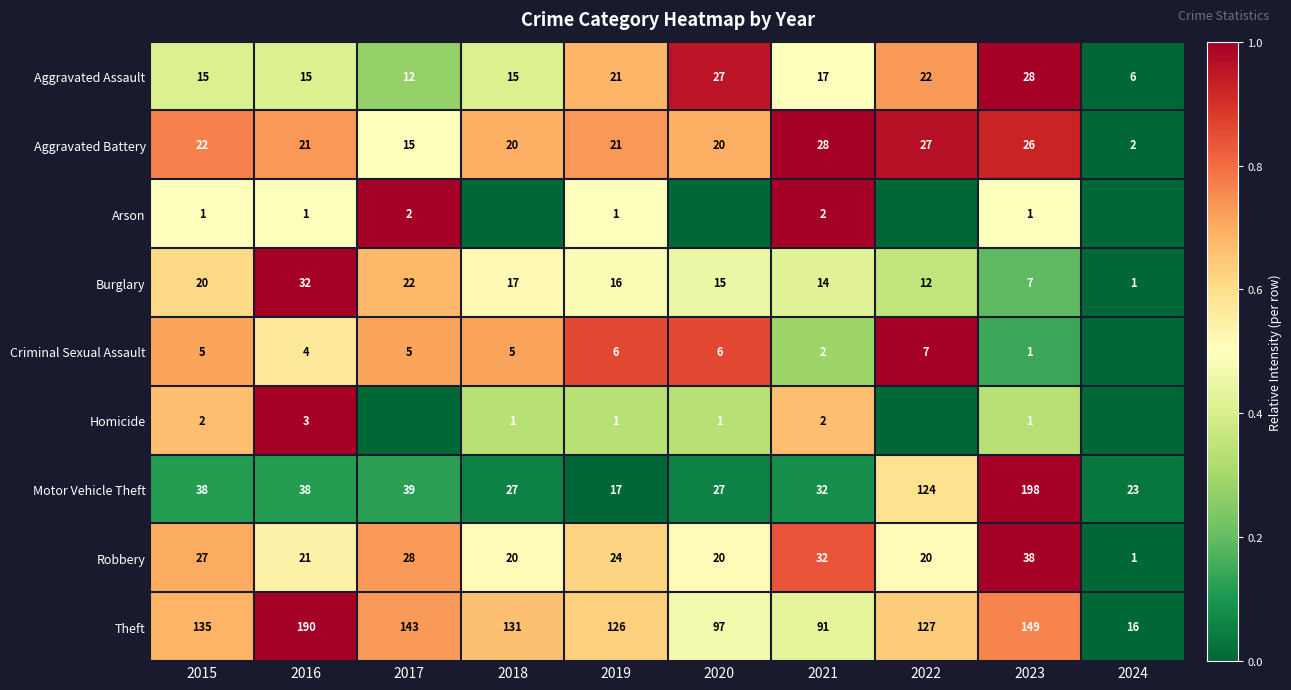

At which label is Theft closest to 103?

2020